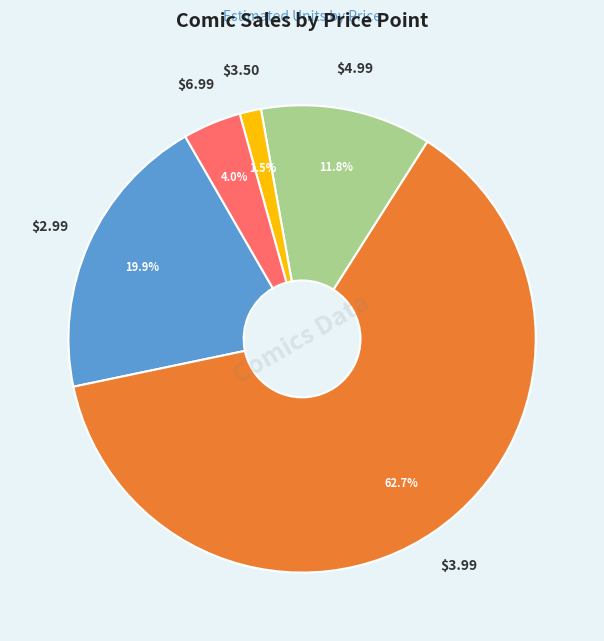

Is there any slice that represents more than half of the pie?

Yes